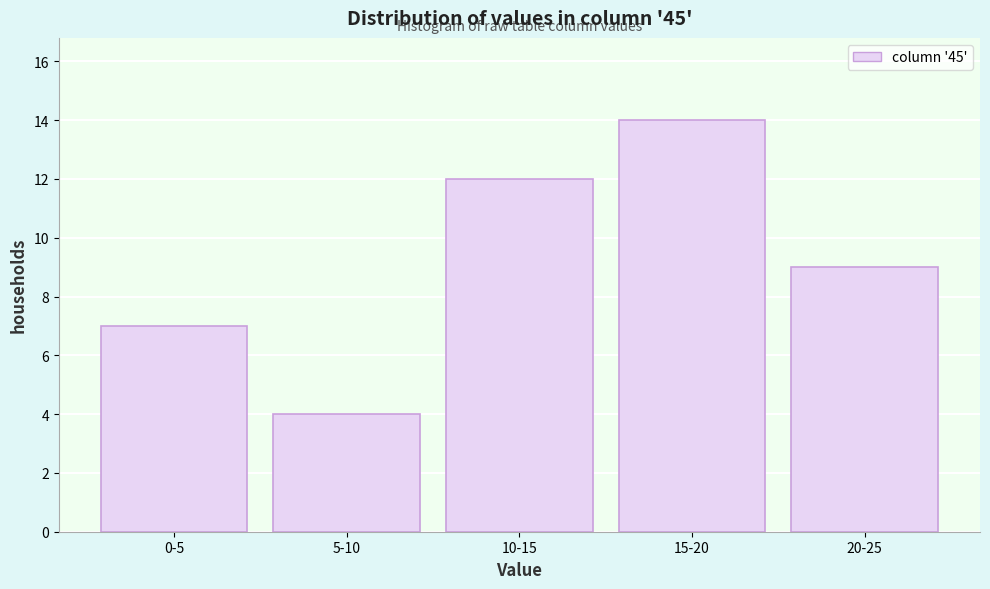

Reading left to right, transcribe all the data shown in this chart.

0-5=7	5-10=4	10-15=12	15-20=14	20-25=9